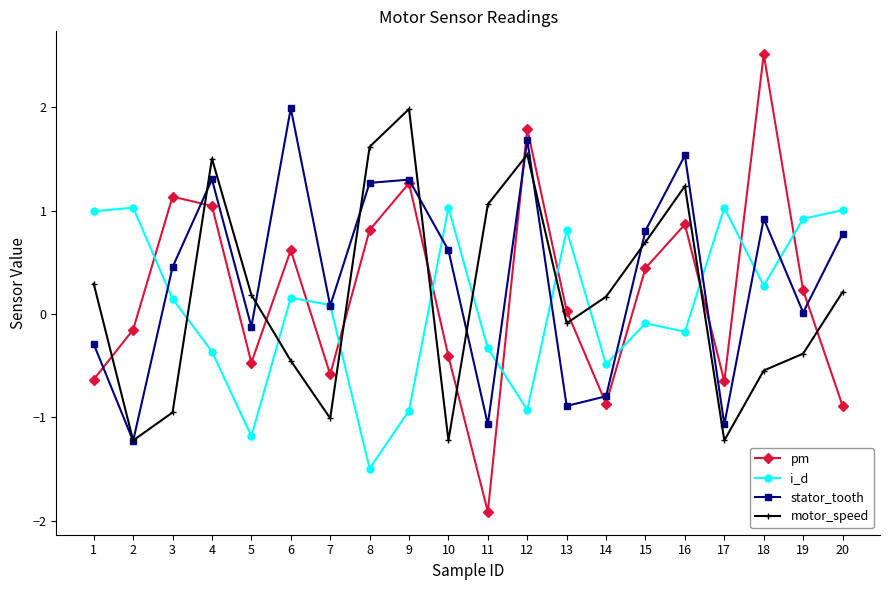

What is the difference between the second highest and minimum values in the stator_tooth series?

2.9